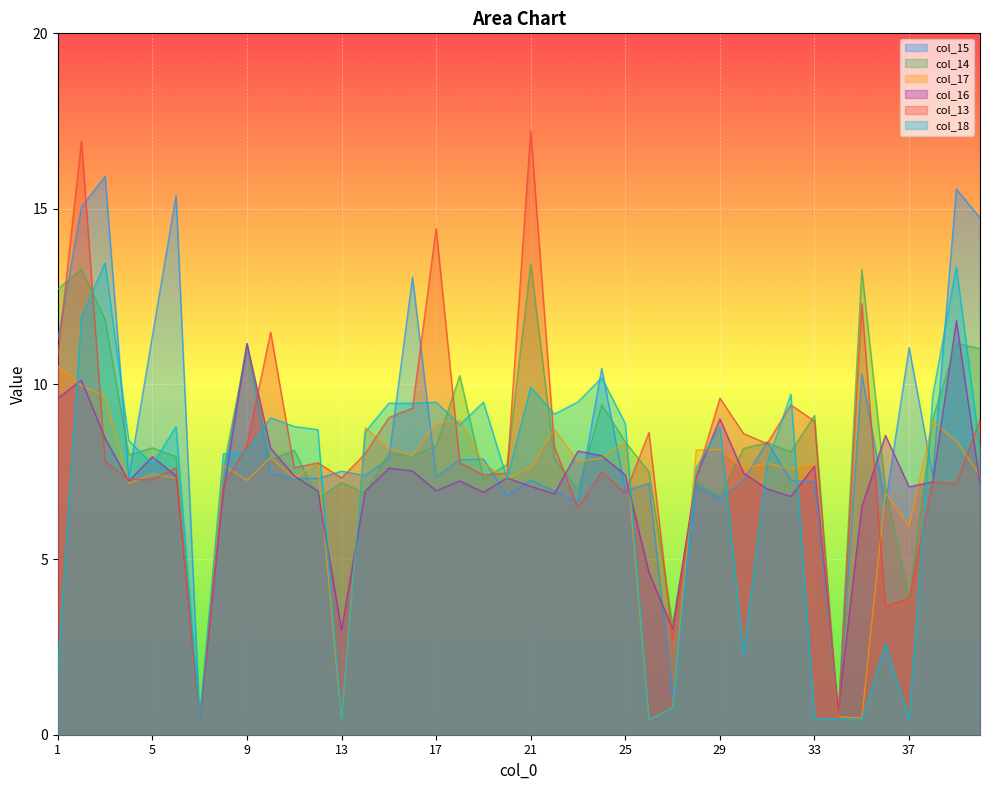

Reading left to right, extract all data points from this chart.

col_15: 1=11.2	2=15.0	3=15.9	4=7.3	5=11.4	6=15.4	7=0.4	8=7.3	9=11.2	10=7.4	11=7.3	12=7.3	13=7.5	14=7.4	15=7.9	16=13.0	17=7.3	18=7.8	19=7.9	20=6.8	21=7.3	22=7.0	23=6.6	24=10.4	25=7.0	26=7.2	27=1.1	28=7.1	29=6.7	30=7.3	31=8.4	32=7.2	33=7.2	34=0.4	35=10.3	36=6.6	37=11.0	38=7.4	39=15.6	40=14.7
col_14: 1=12.7	2=13.3	3=11.8	4=8.0	5=8.2	6=7.9	7=0.4	8=7.6	9=11.0	10=7.8	11=8.1	12=6.7	13=7.2	14=6.9	15=8.0	16=7.9	17=8.2	18=10.2	19=7.3	20=7.7	21=13.4	22=7.9	23=7.0	24=9.4	25=8.3	26=7.5	27=3.1	28=7.2	29=6.8	30=8.2	31=8.3	32=8.1	33=9.1	34=0.4	35=13.3	36=7.0	37=3.9	38=9.0	39=11.2	40=11.0
col_17: 1=10.5	2=10.0	3=9.7	4=7.2	5=7.4	6=7.3	7=0.4	8=7.7	9=7.3	10=7.9	11=7.3	12=7.7	13=0.4	14=8.8	15=8.2	16=8.0	17=8.9	18=9.0	19=7.7	20=7.3	21=7.6	22=8.7	23=7.8	24=7.9	25=8.3	26=0.4	27=0.8	28=8.1	29=8.1	30=7.6	31=7.7	32=7.6	33=7.7	34=0.5	35=0.5	36=6.9	37=6.0	38=8.9	39=8.4	40=7.4
col_16: 1=9.6	2=10.1	3=8.5	4=7.2	5=7.9	6=7.4	7=0.4	8=6.9	9=11.2	10=8.2	11=7.4	12=6.9	13=3.0	14=6.9	15=7.6	16=7.5	17=7.0	18=7.2	19=6.9	20=7.3	21=7.1	22=6.9	23=8.1	24=8.0	25=7.4	26=4.6	27=3.0	28=7.4	29=9.0	30=7.5	31=7.0	32=6.8	33=7.7	34=0.7	35=6.5	36=8.5	37=7.1	38=7.2	39=11.8	40=7.2
col_13: 1=10.8	2=16.9	3=7.8	4=7.3	5=7.3	6=7.6	7=0.4	8=7.1	9=8.2	10=11.5	11=7.6	12=7.8	13=7.3	14=8.0	15=9.0	16=9.3	17=14.4	18=7.8	19=7.4	20=7.5	21=17.2	22=8.2	23=6.5	24=7.5	25=6.9	26=8.6	27=2.7	28=7.3	29=9.6	30=8.6	31=8.3	32=9.4	33=8.9	34=0.4	35=12.3	36=3.7	37=3.9	38=7.2	39=7.2	40=9.0
col_18: 1=1.8	2=11.9	3=13.5	4=8.4	5=7.7	6=8.8	7=0.4	8=8.0	9=8.1	10=9.0	11=8.8	12=8.7	13=0.4	14=8.6	15=9.5	16=9.4	17=9.5	18=8.8	19=9.5	20=7.3	21=9.9	22=9.1	23=9.5	24=10.2	25=8.9	26=0.4	27=0.8	28=7.6	29=8.8	30=2.3	31=7.7	32=9.7	33=0.4	34=0.5	35=0.4	36=2.6	37=0.4	38=9.7	39=13.3	40=8.1